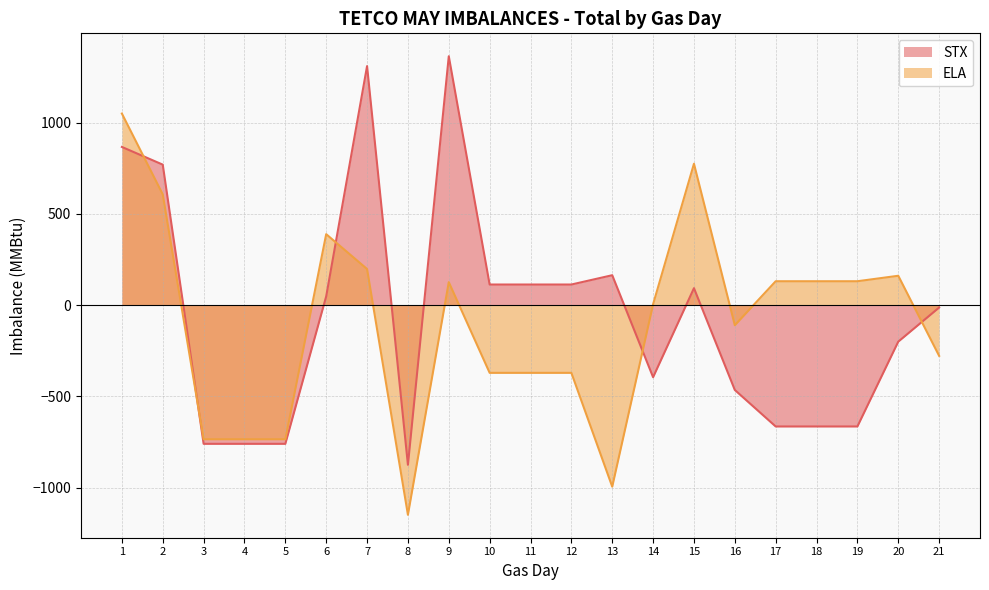

How many values in the ELA series exceed 5?

10